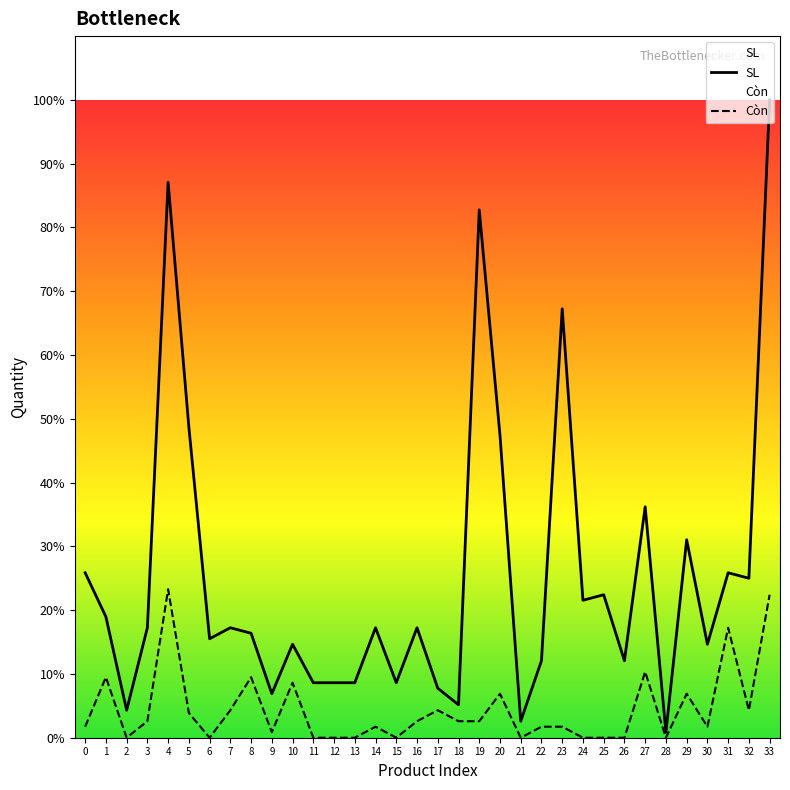

True or false: Còn has more than 0 interior local peaks.

True